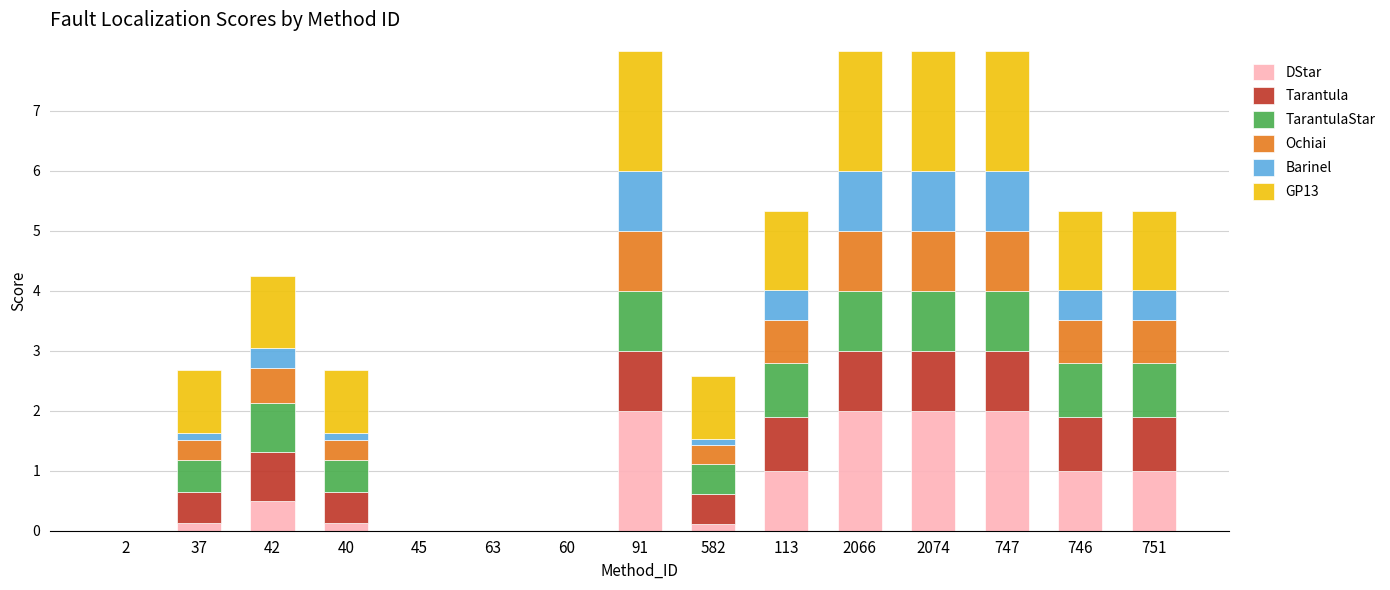

What is the total value across all series at 2066?

8.0